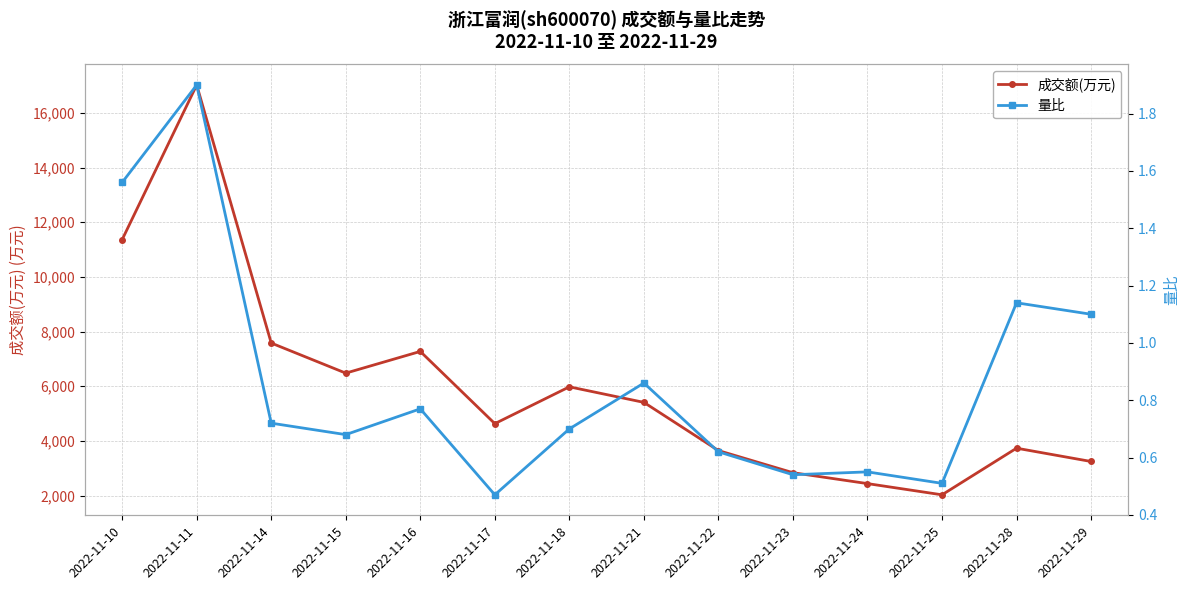

What is the difference between the 量比 values at 2022-11-24 and 2022-11-10?

1.0